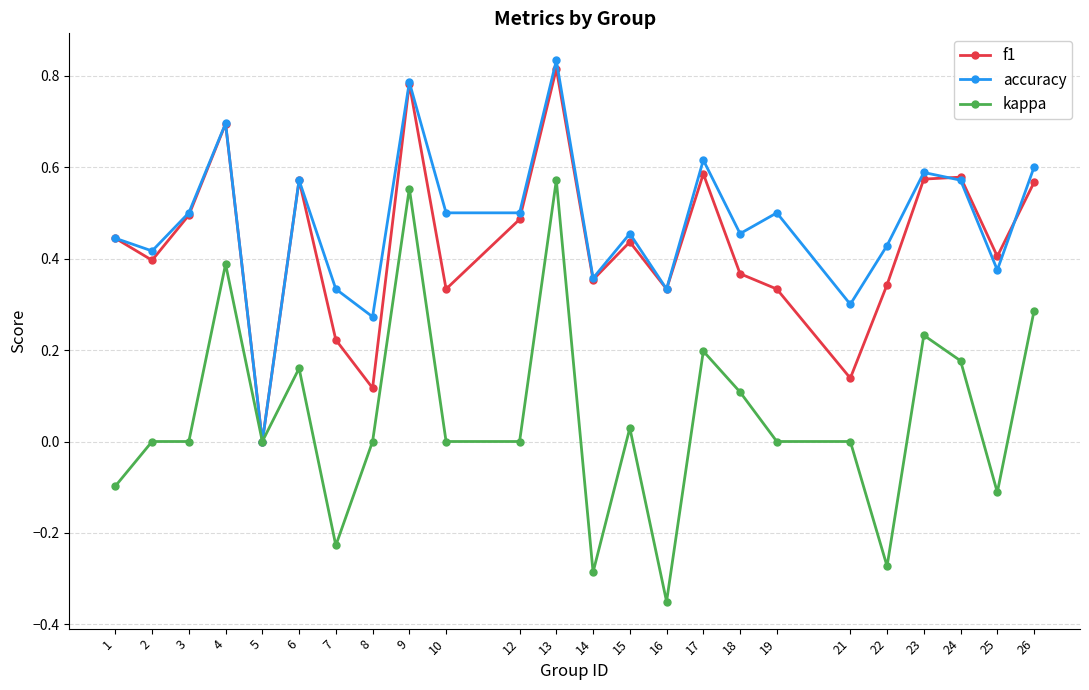

Is the value of accuracy at 8 greater than the value of f1 at 2?

No